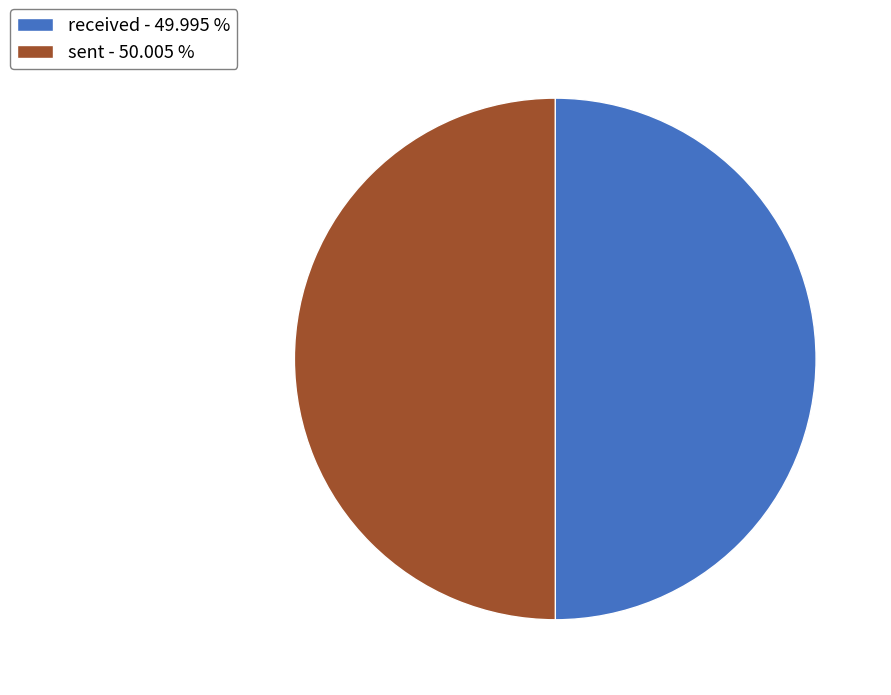

Is the sum of sent - 50.005 % and received - 49.995 % greater than half?

Yes